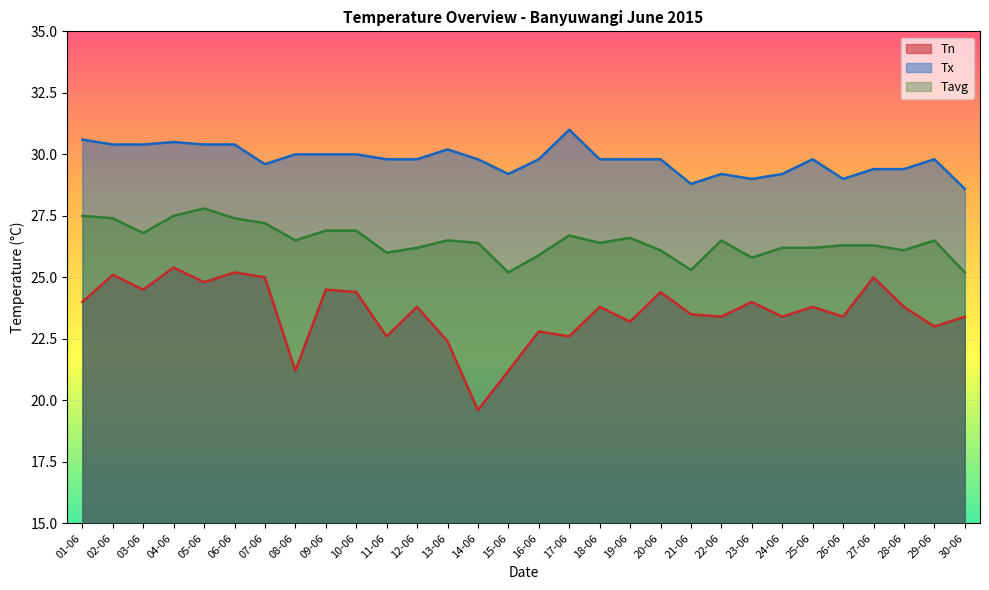

Where does the Tx series first go above 29?

01-06